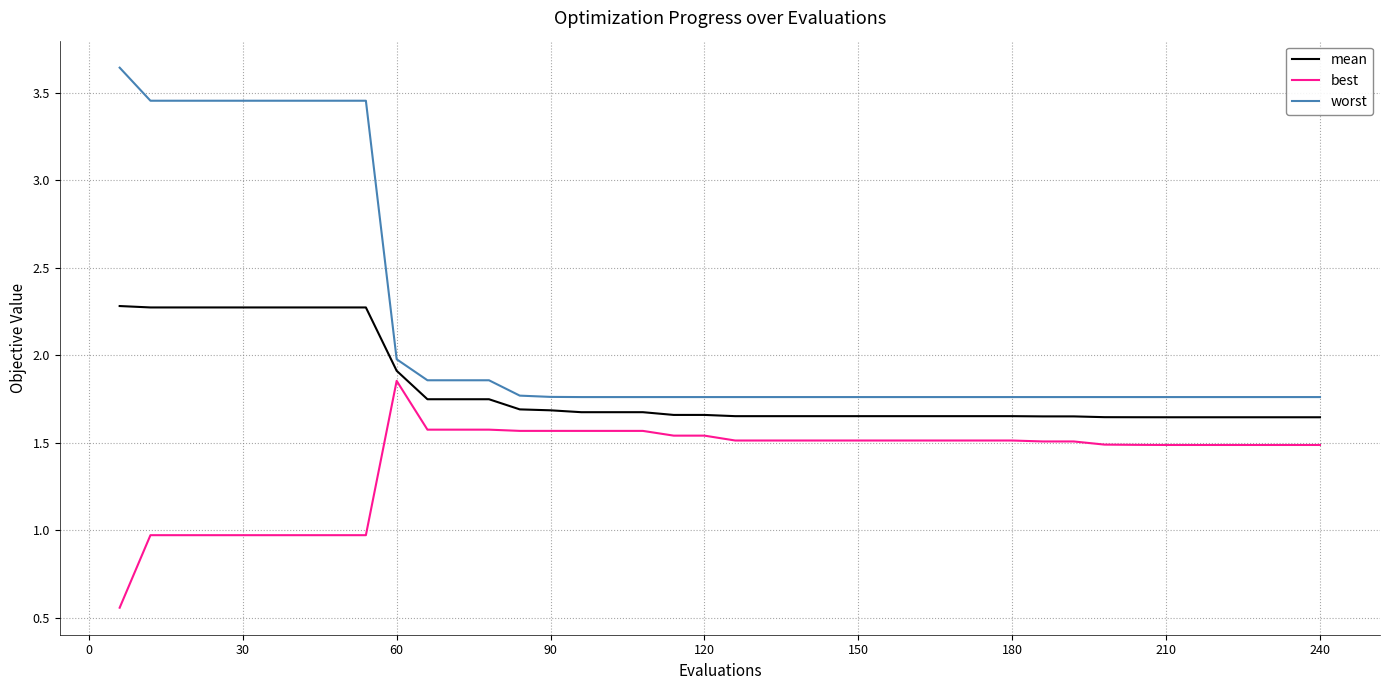

Which series has the widest spread of values?

worst